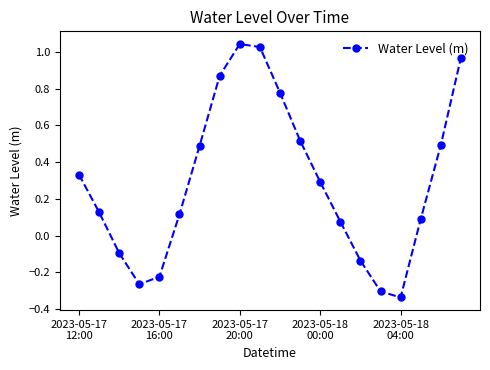

How many interior local peaks (higher than both neighbors) does the data have?

1